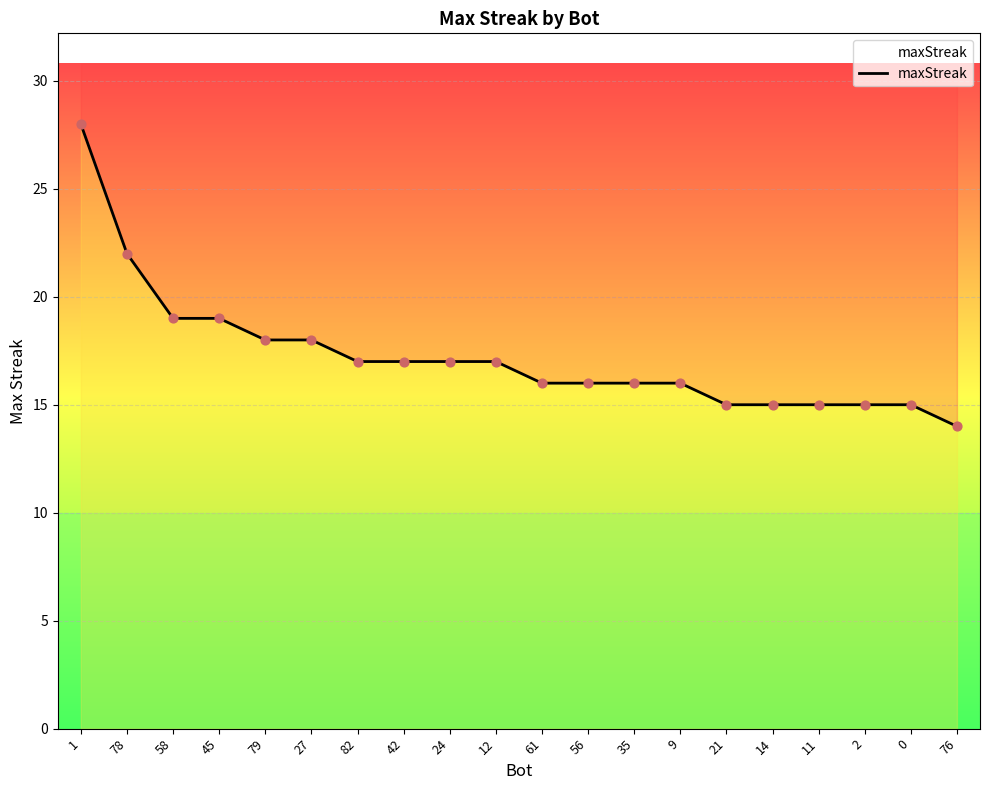

What is the change in value from 24 to 21?

-2